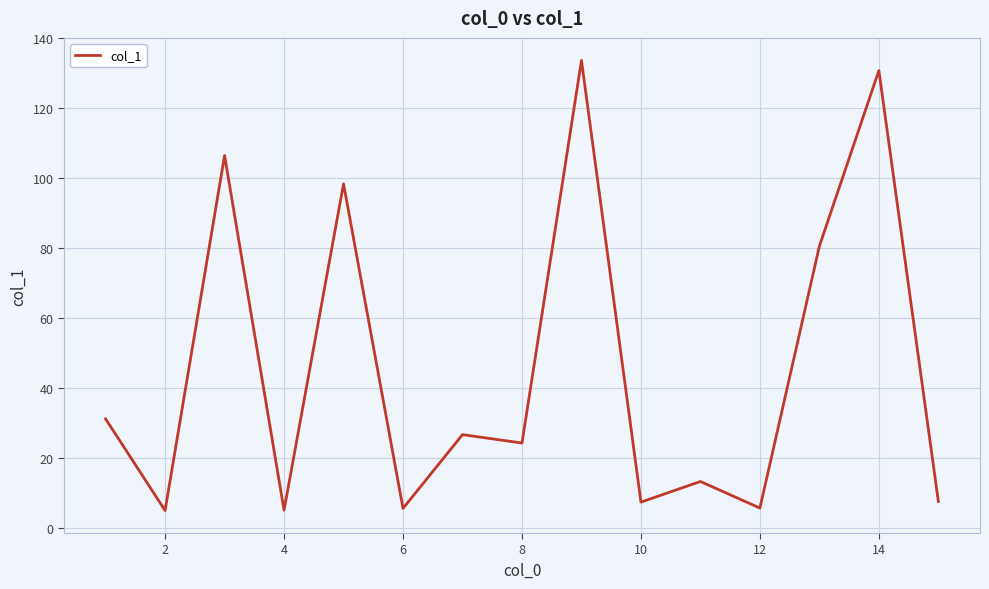

Count the number of data series in this chart.

1